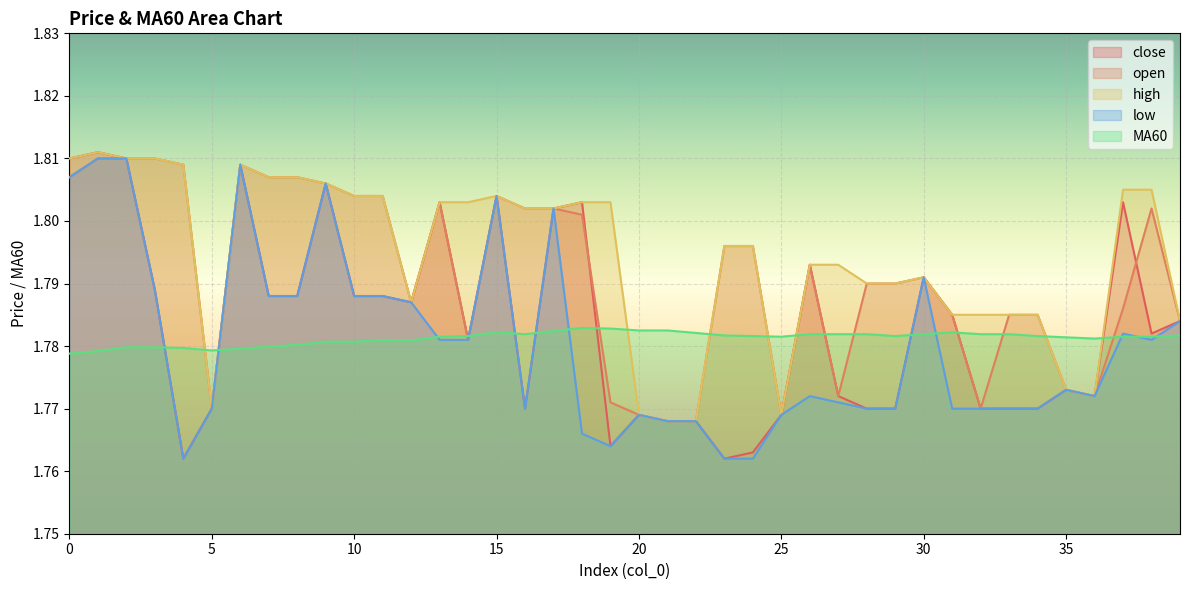

How many interior local peaks does the close series have?

11